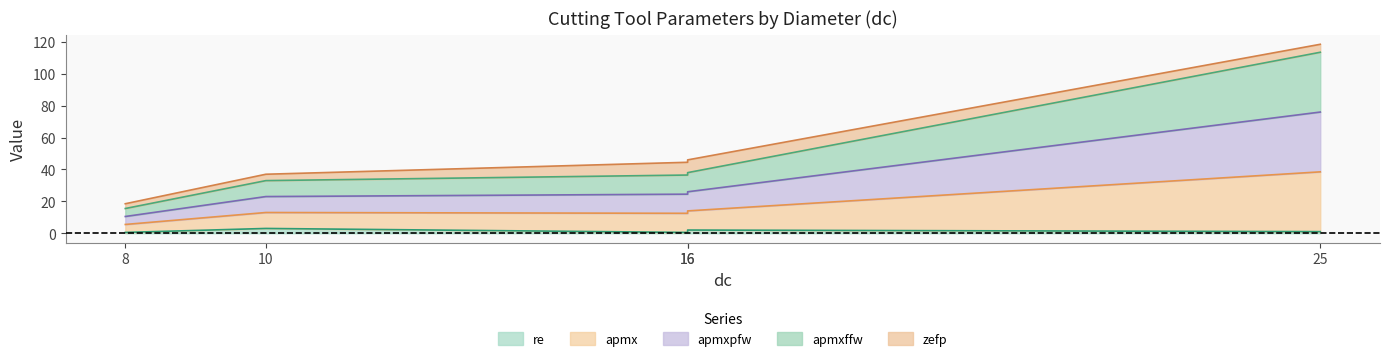

Which category has the lowest value across all series?

8